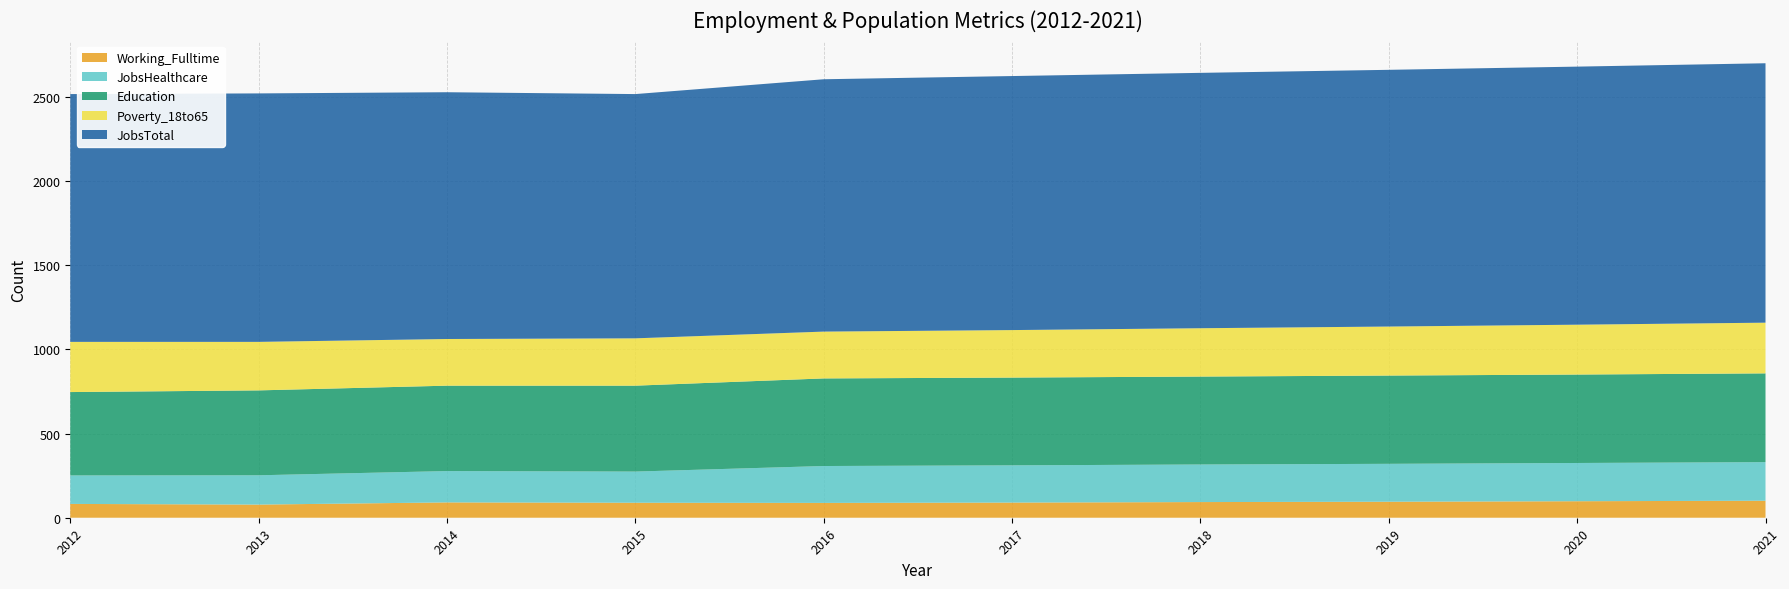

Is it true that Working_Fulltime equals 89 at 2015?

True